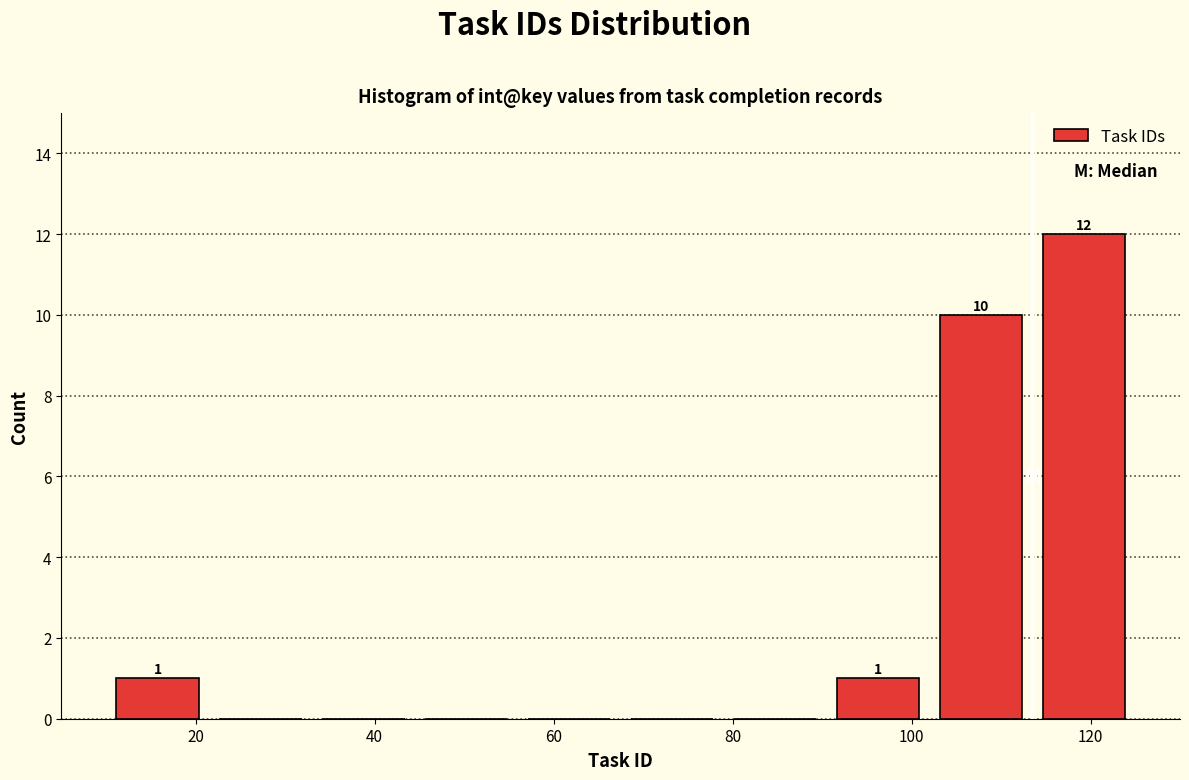

Over which range of the x-axis is the bar tallest?

113.5 to 125.0